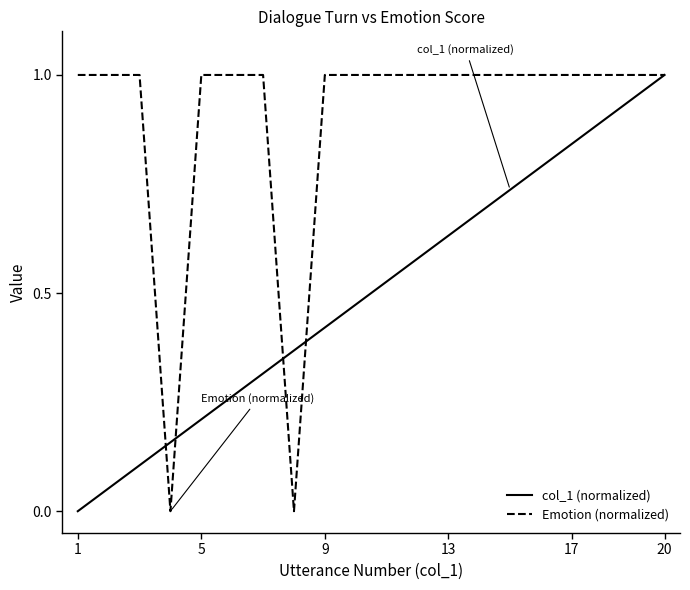

What is the maximum value shown in the chart?

1.0